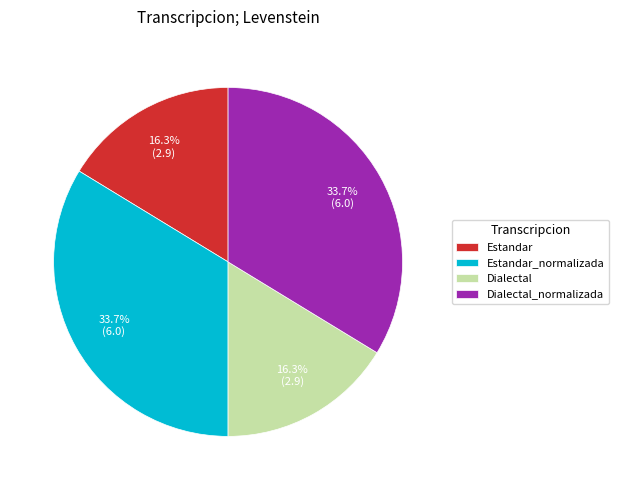

Combined, do Estandar and Dialectal account for over 50%?

No